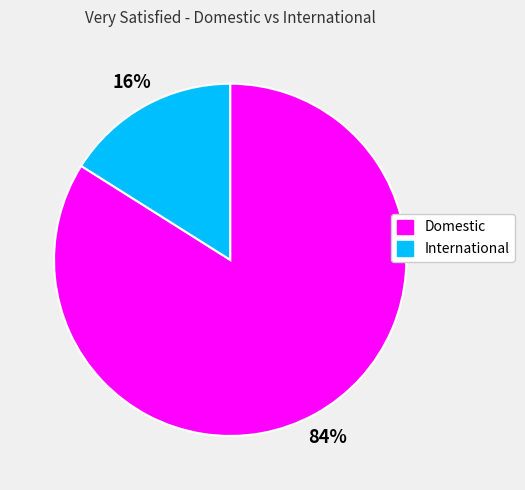

How many slices are in this pie chart?

2